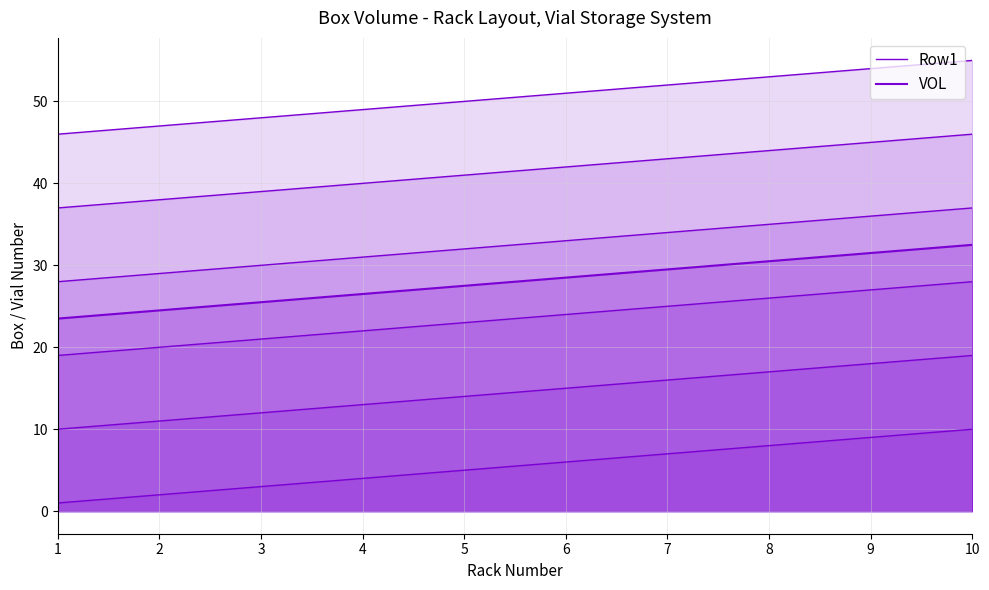

True or false: Row1 and VOL intersect in this chart.

False